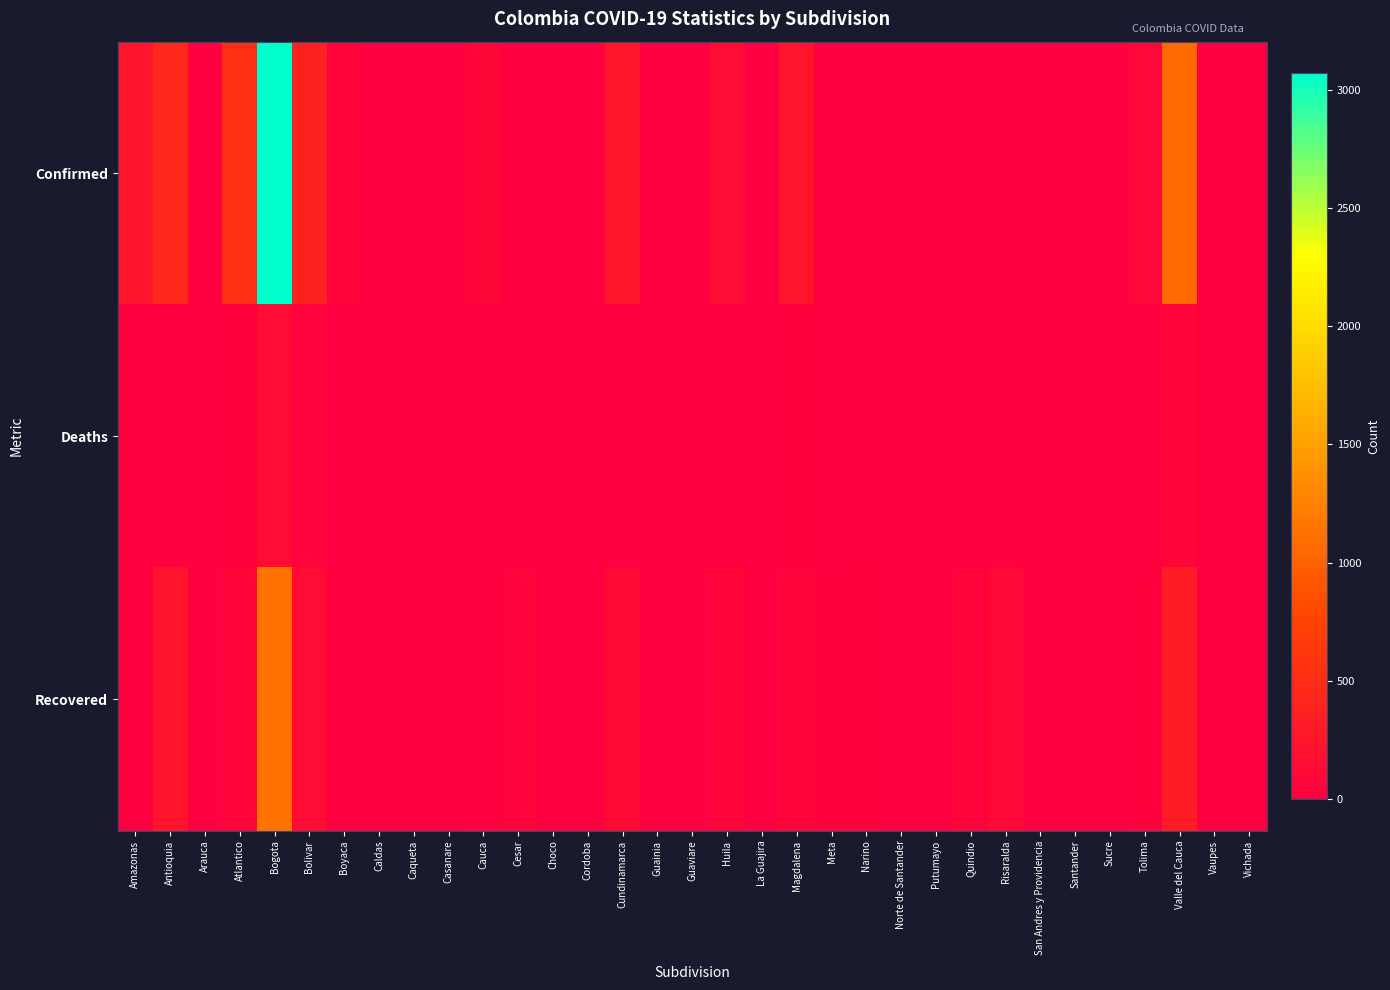

What is the total value across all series at Risaralda?

115